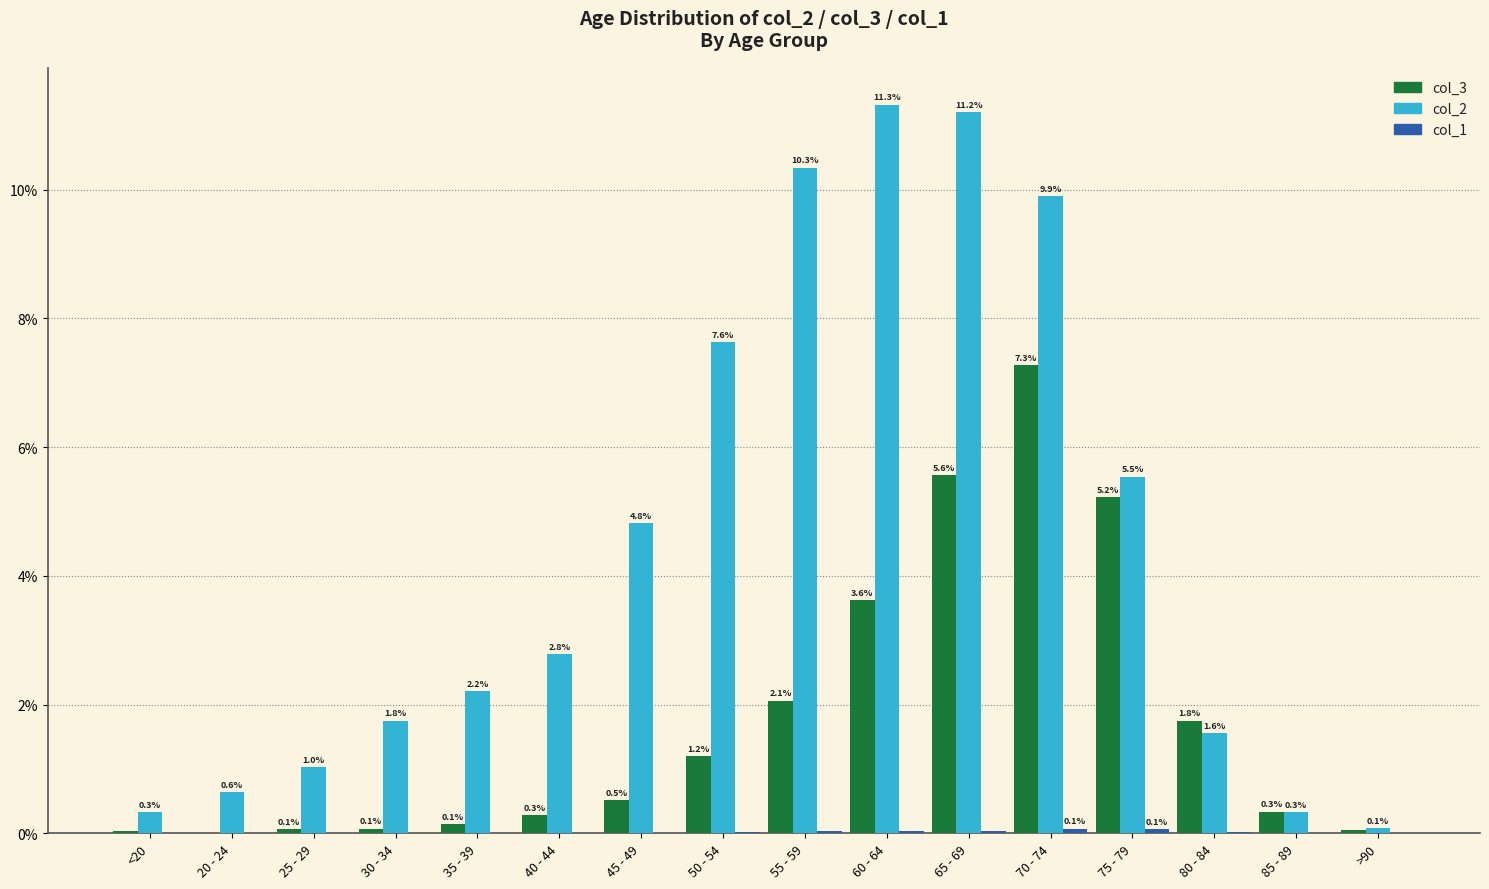

Which series has the largest total across all categories?

col_2